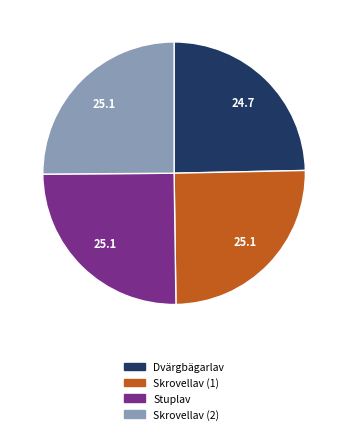

Is there any slice that represents more than half of the pie?

No